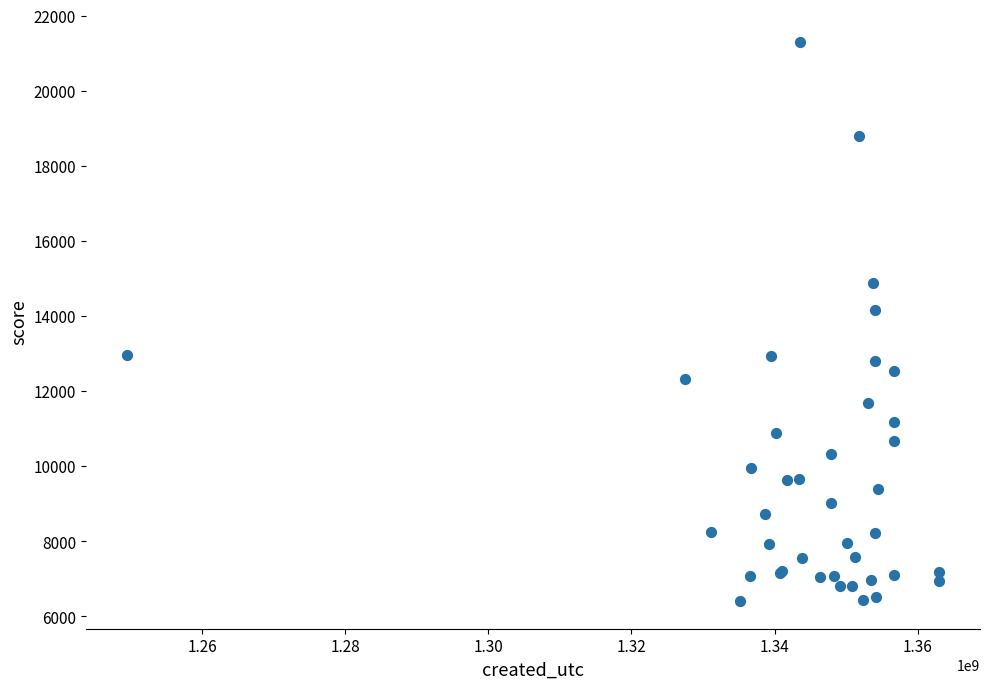

What Y value in the scatter plot is closest to 13859?

14148